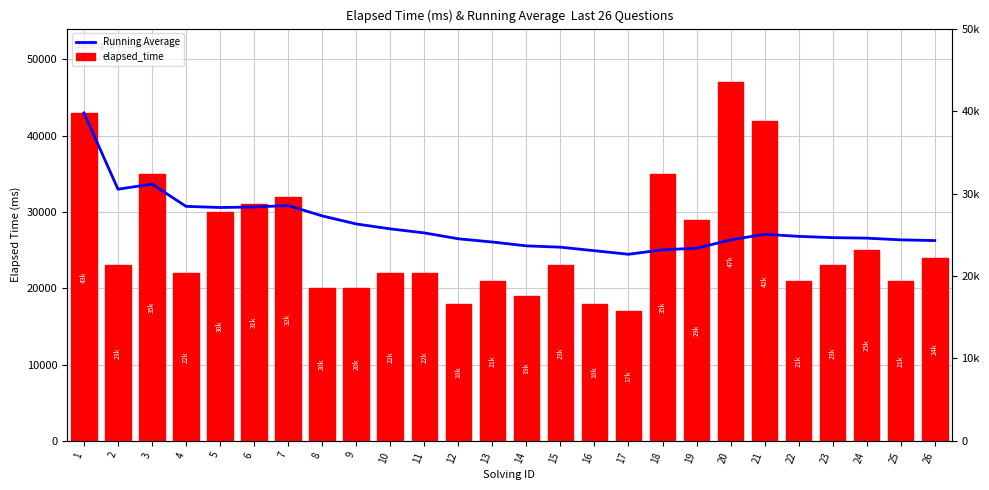

At which label is elapsed_time closest to 32000?

7